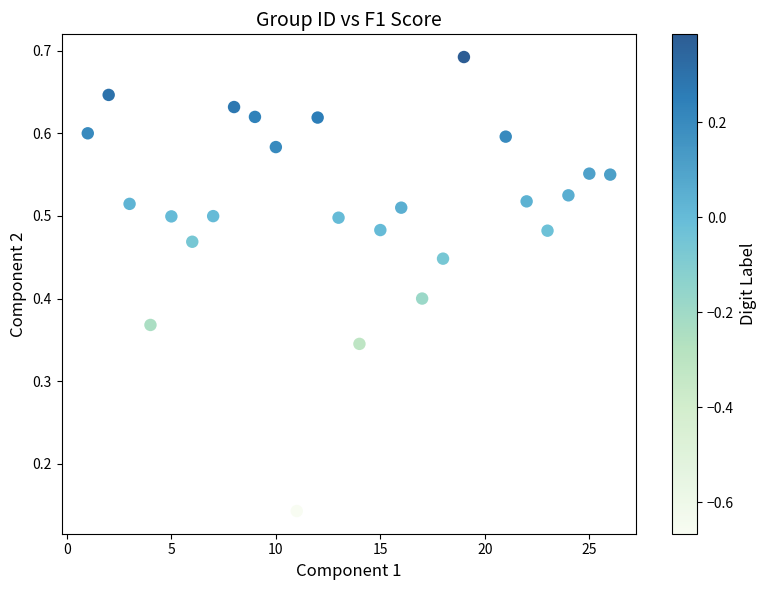

What is the range of X values (max minus min)?

25.0